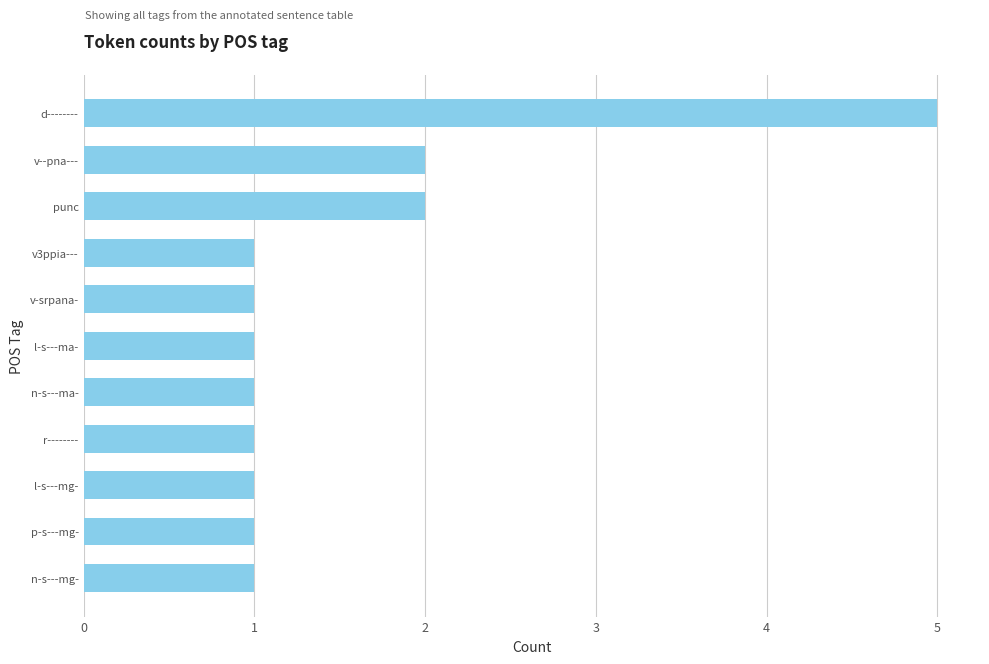

What is the difference between the maximum and minimum values?

4